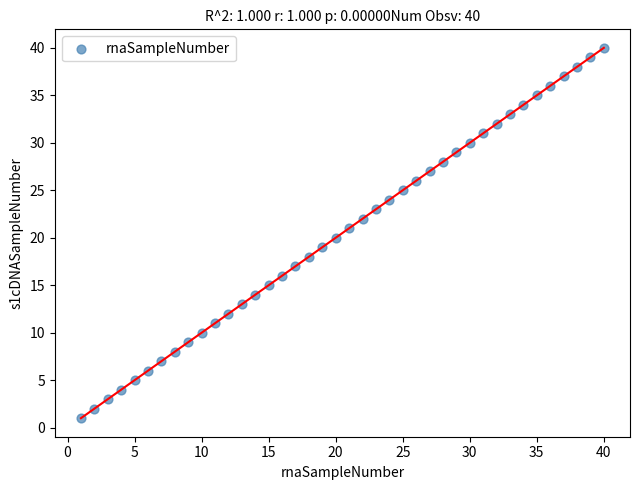

What is the range of X values (max minus min)?

39